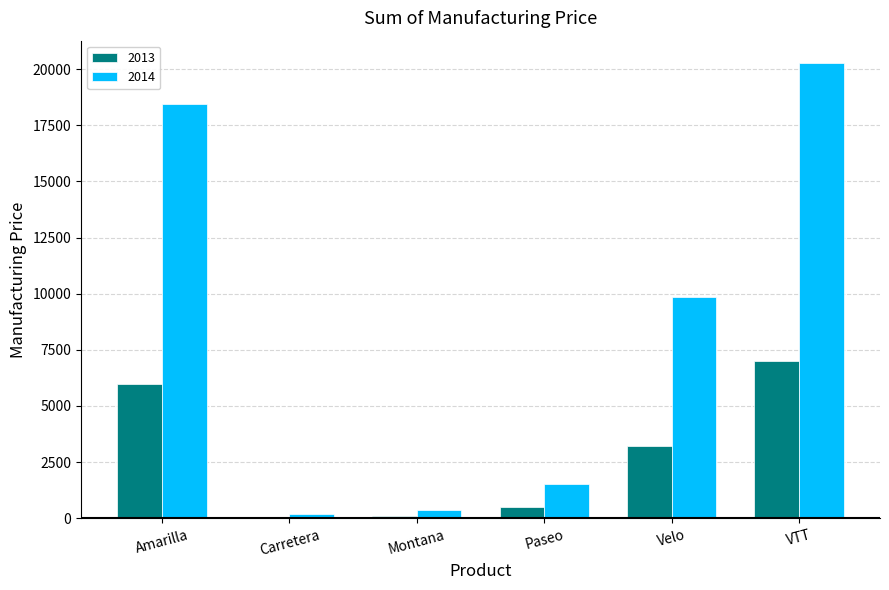

What is the total value across all series at Amarilla?

24440